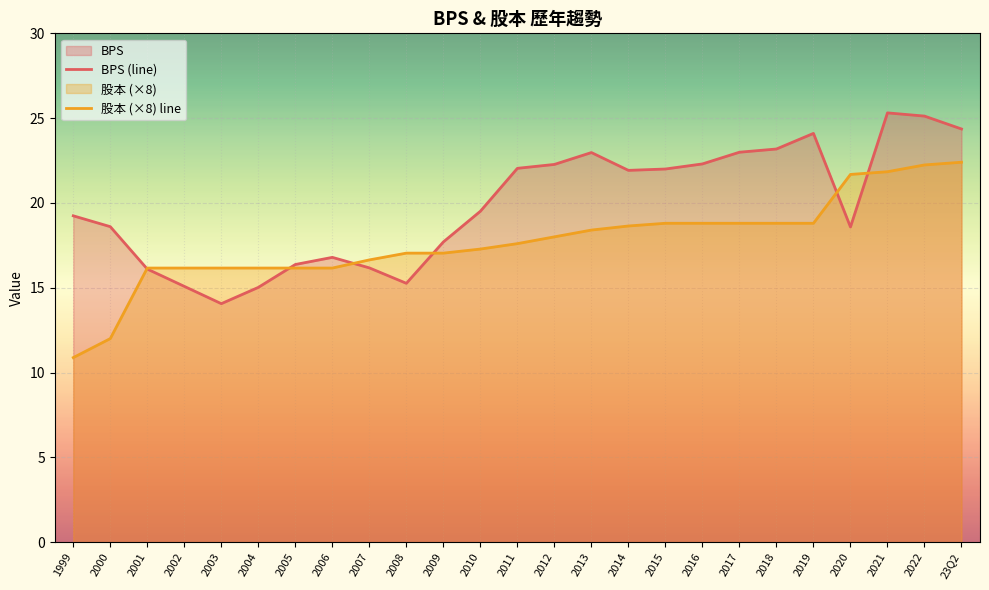

What is the value of the 股本 point at the 14th from the left?

2.2